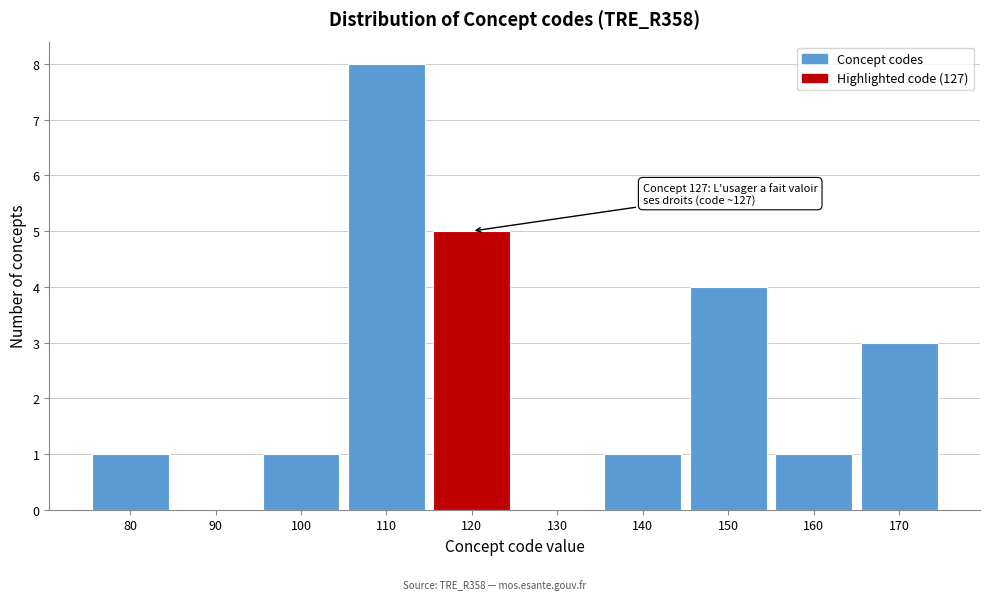

Reading left to right, what are all the values shown in this chart?

80=1	90=0	100=1	110=8	120=5	130=0	140=1	150=4	160=1	170=3